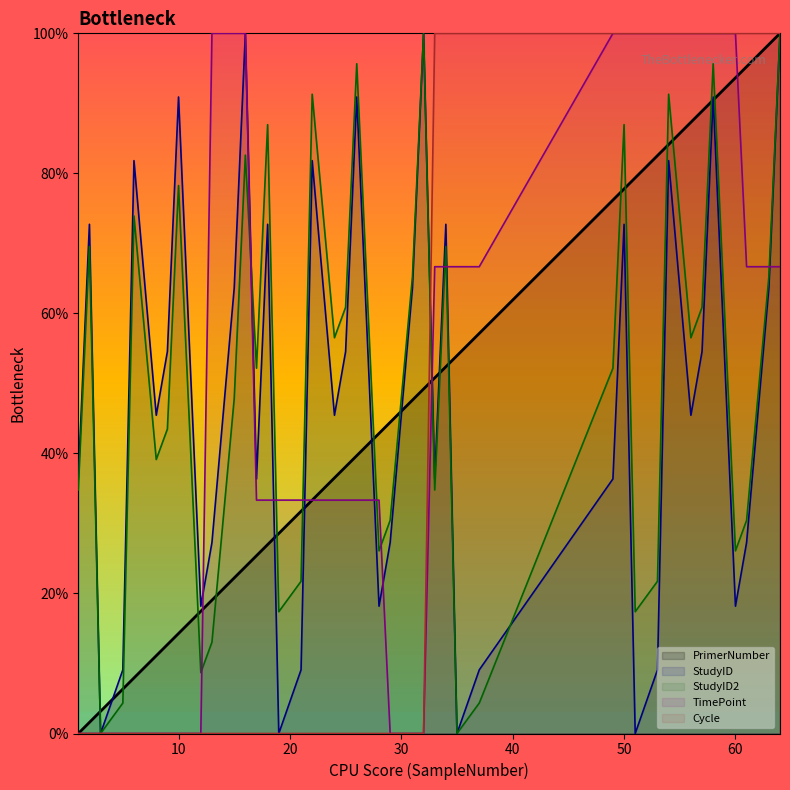

Where is the first local minimum for StudyID?

3